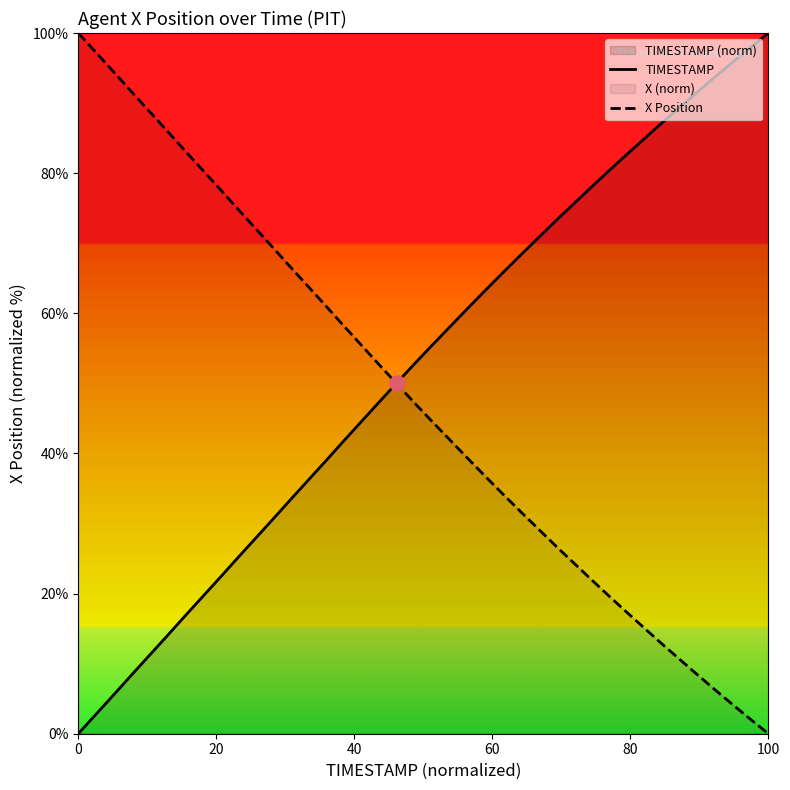

Which series has the largest total across all categories?

TIMESTAMP